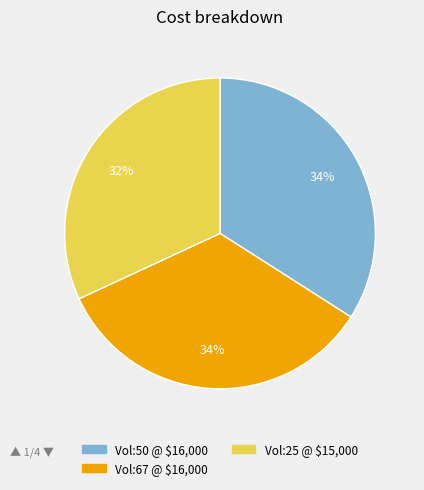

Count the number of slices in the pie.

3